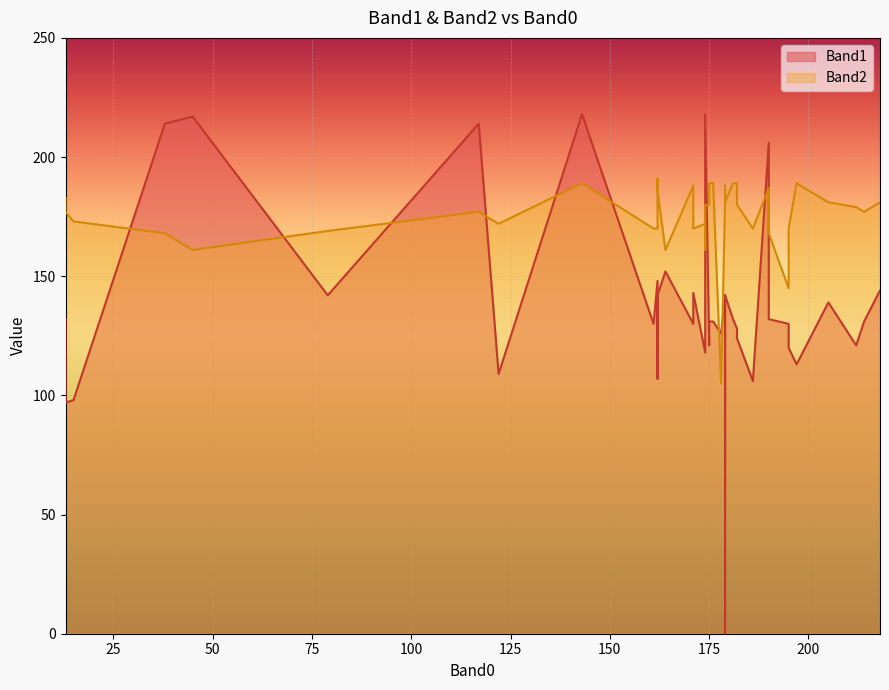

Which series has the largest total across all categories?

Band2